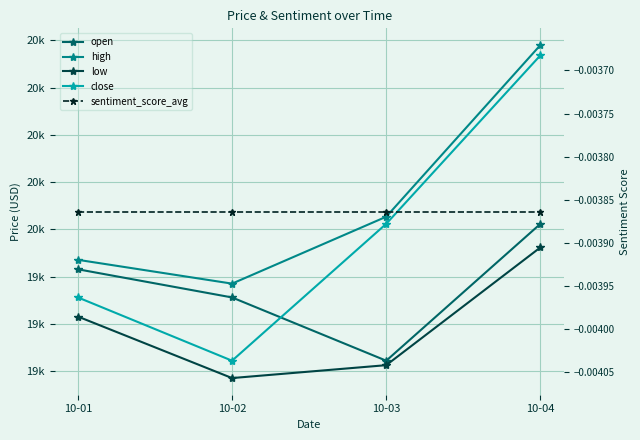

At which label does sentiment_score_avg reach its peak?

10-01